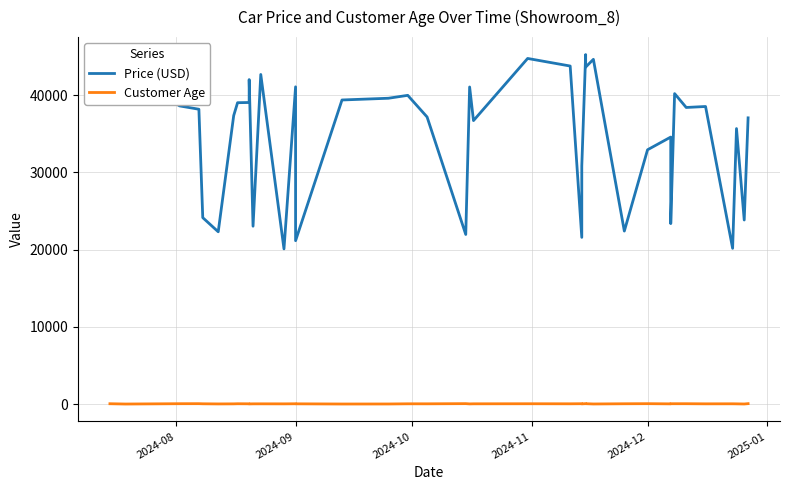

The Customer Age series shows 27 at 24. True or false?

False